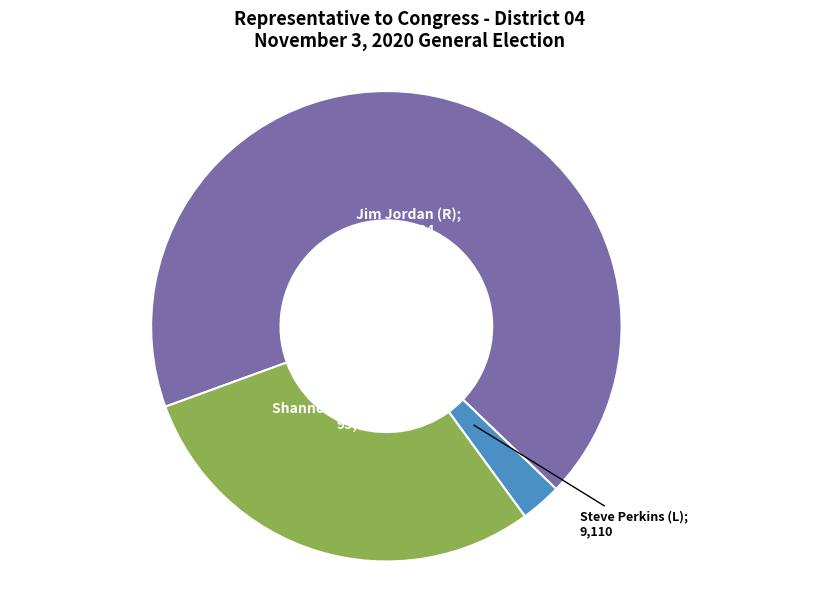

Does any single category account for the majority?

Yes